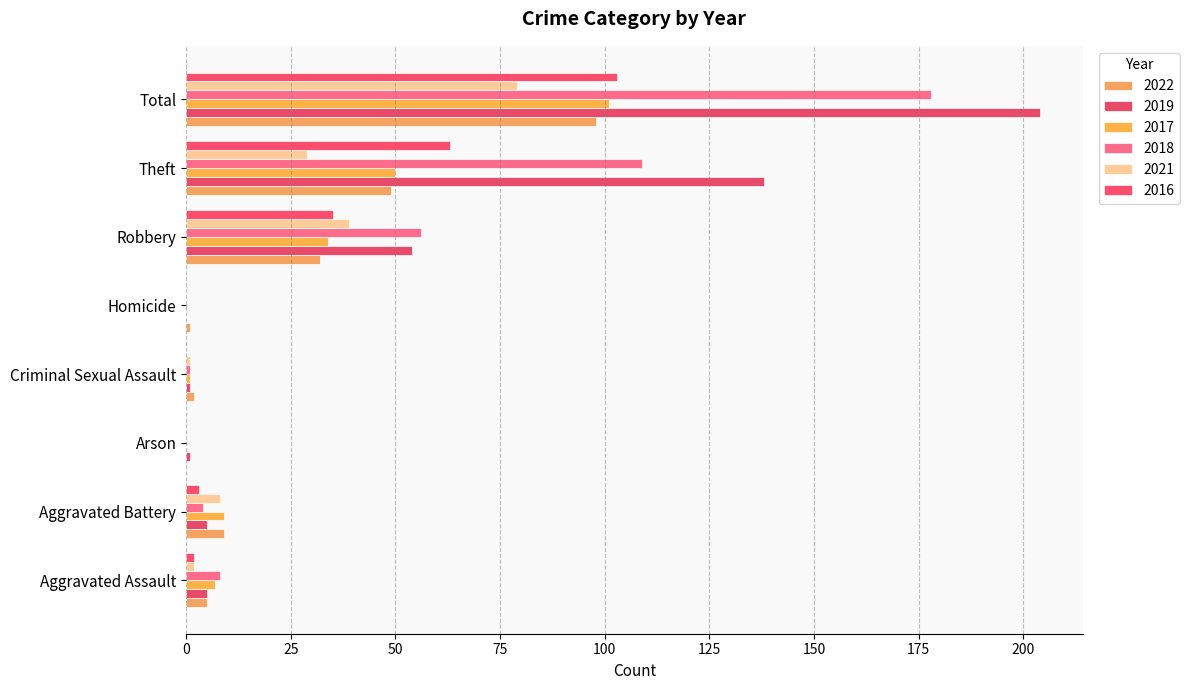

True or false: 2018 has a value of 56 at Robbery.

True